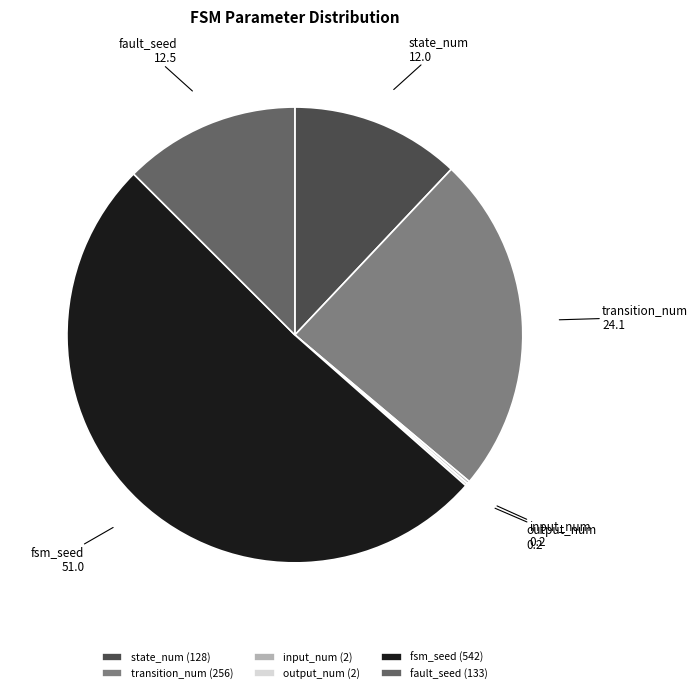

The fault_seed (133) slice represents 1% of the pie. True or false?

False